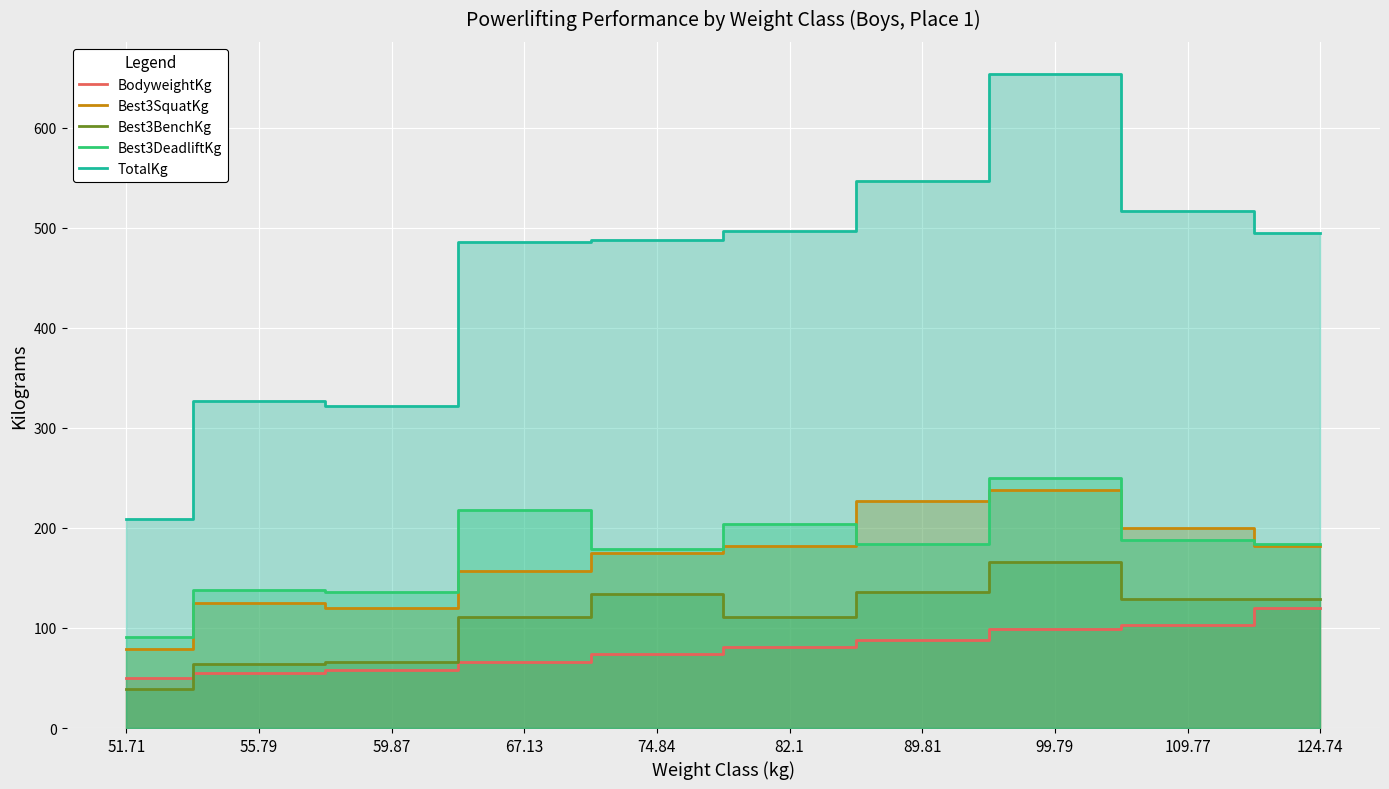

How many data points in BodyweightKg are less than 81?

5